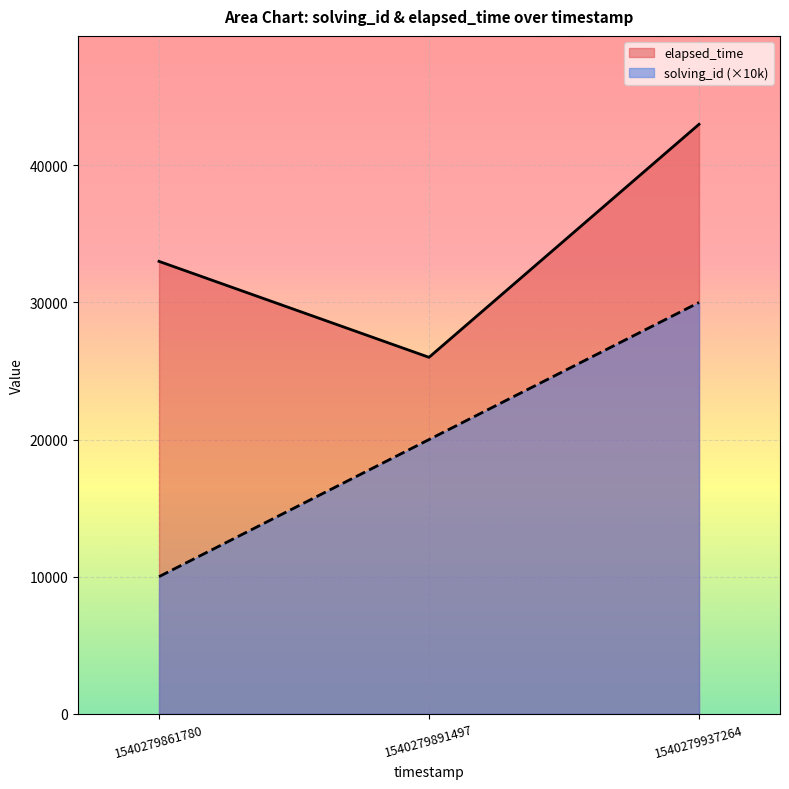

What is the sum of the elapsed_time values at 1540279937264 and 1540279891497?

69000